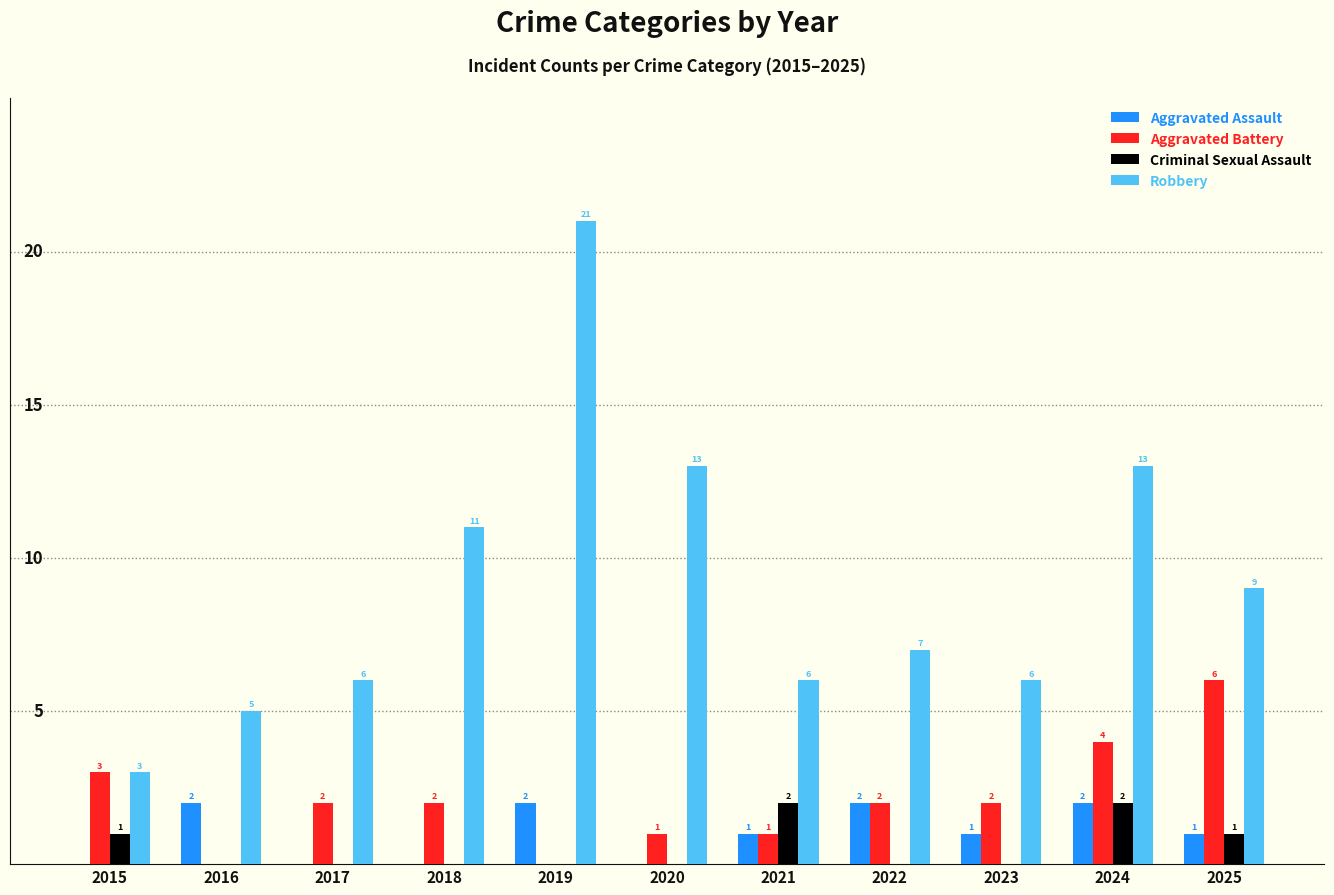

Which series changed the most between 2016 and 2024?

Robbery